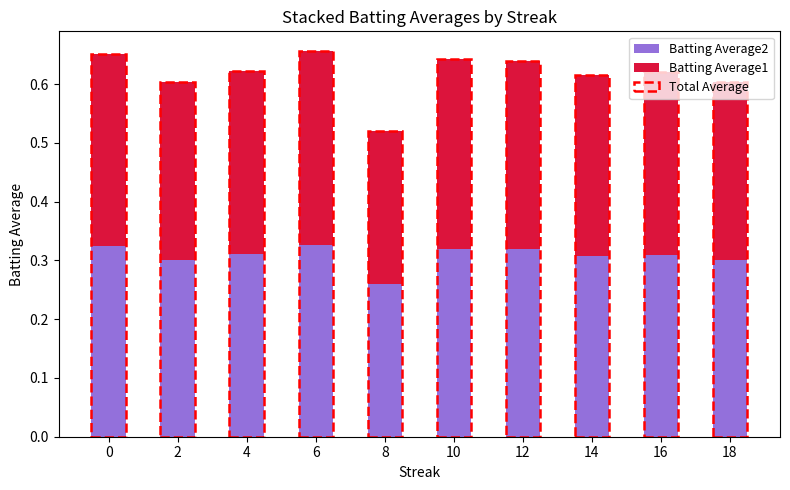

At 8, list the series in order from largest to smallest.

Batting Average1, Batting Average2